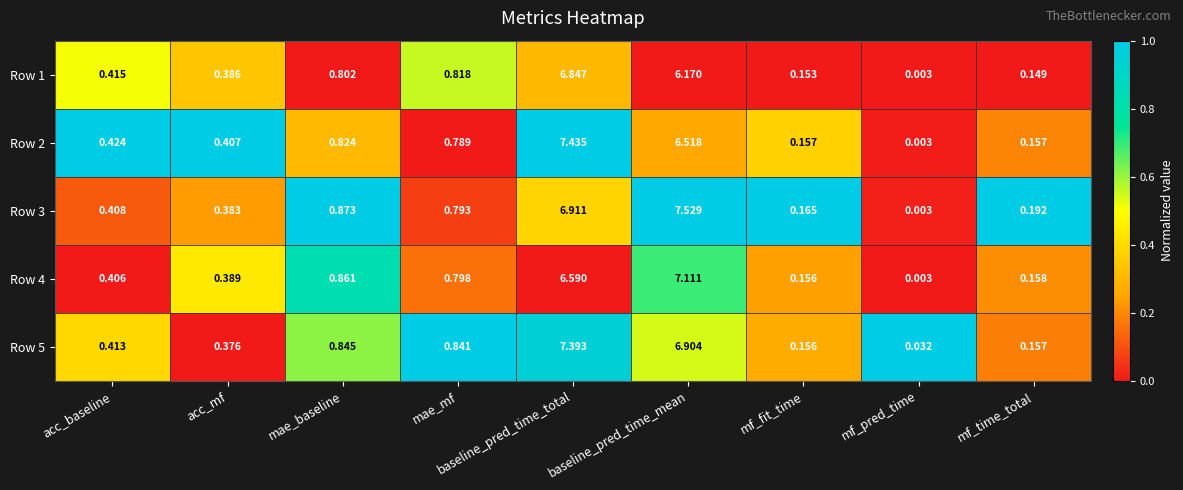

What is the total value across all series at mae_mf?

4.0